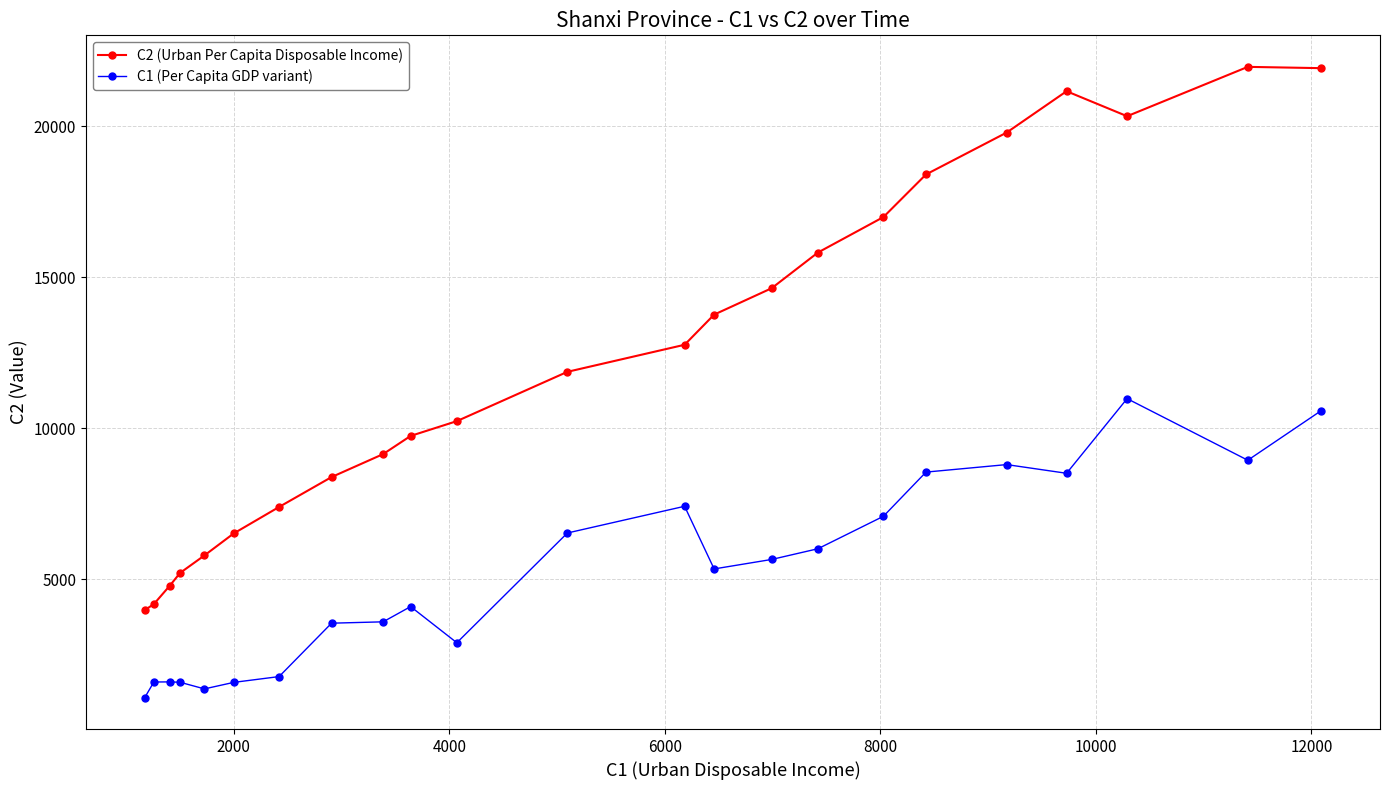

True or false: C2 (Urban Per Capita Disposable Income) has more than 2 interior local peaks.

False